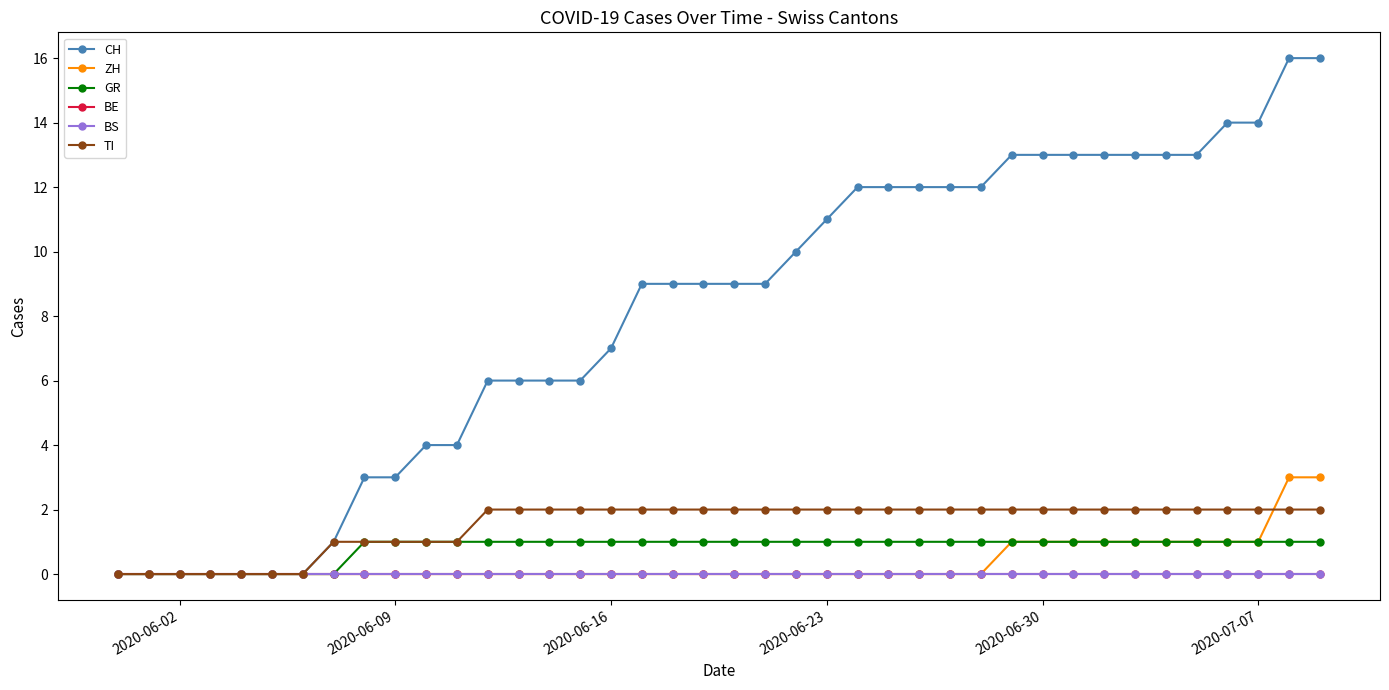

Does the chart have visible grid lines?

No